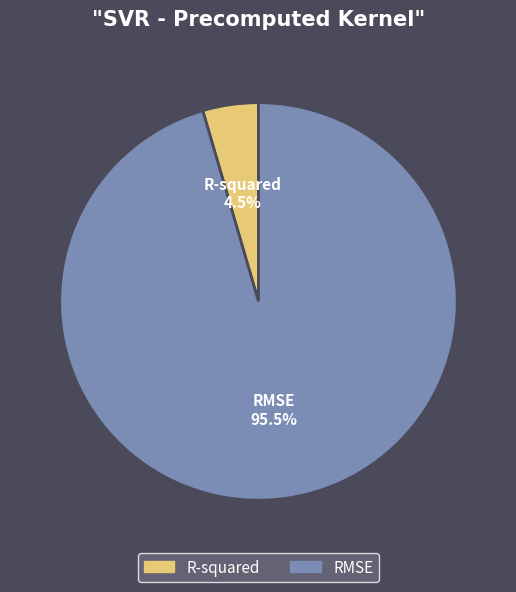

The RMSE slice represents 82% of the pie. True or false?

False